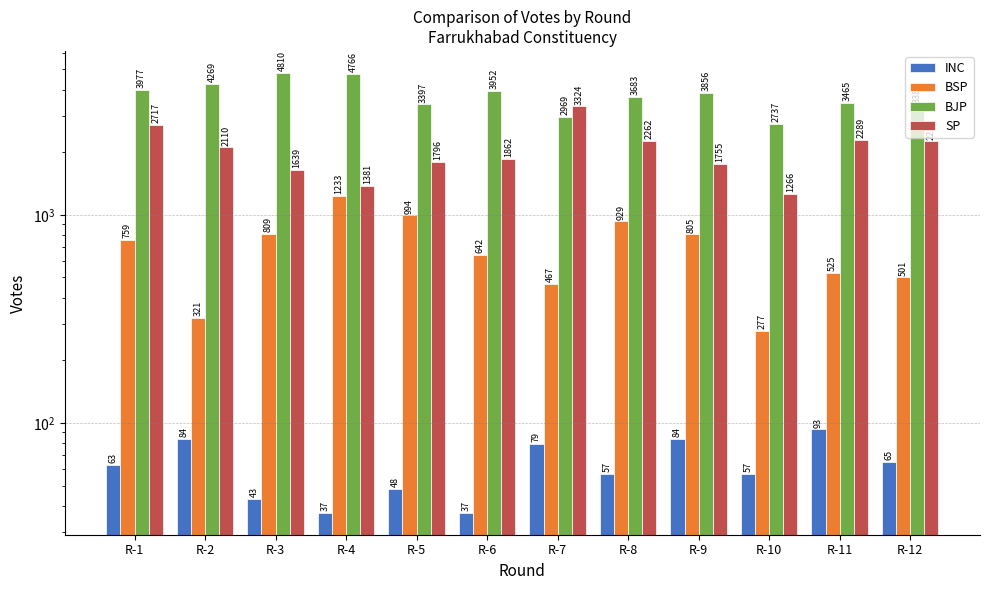

Between R-1 and R-8, which series saw the biggest shift?

SP